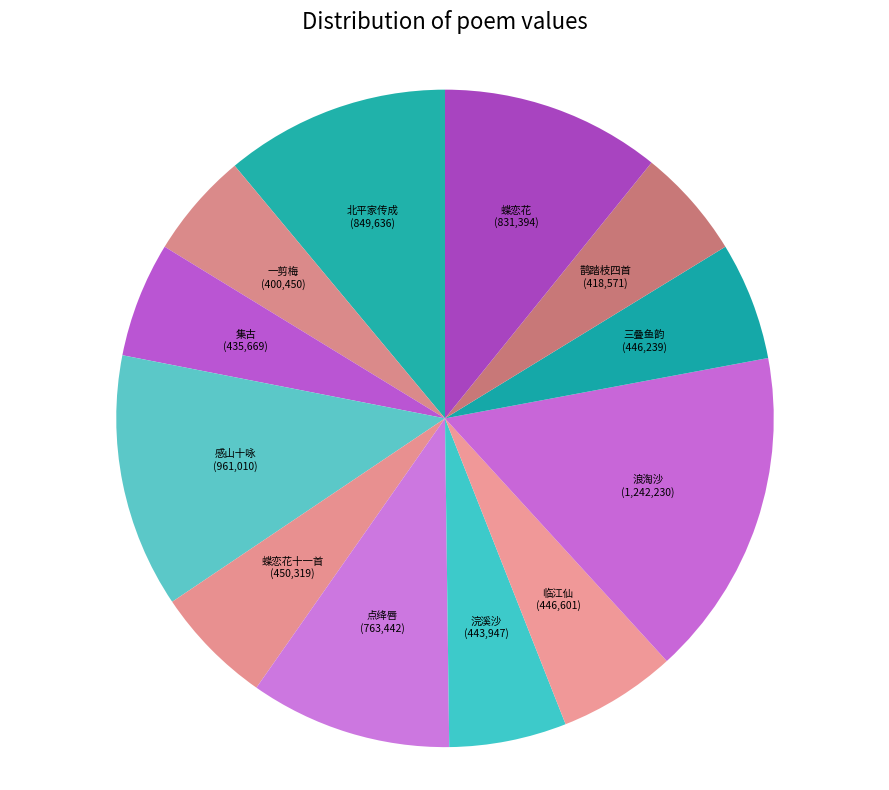

How many slices are in this pie chart?

12